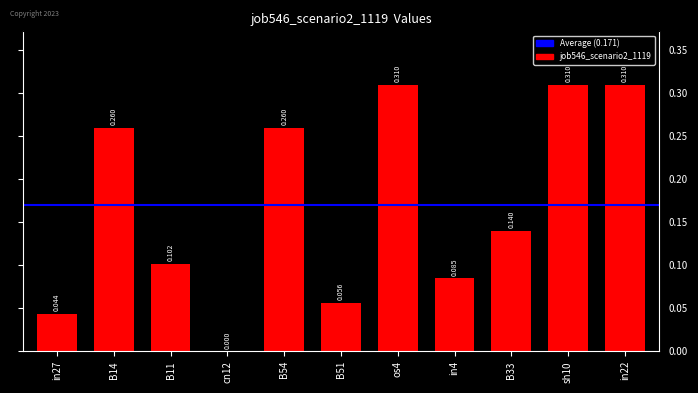

Rank the categories by value from highest to lowest.

os4, sh10, in22, B14, B54, B33, B11, in4, B51, in27, cn12